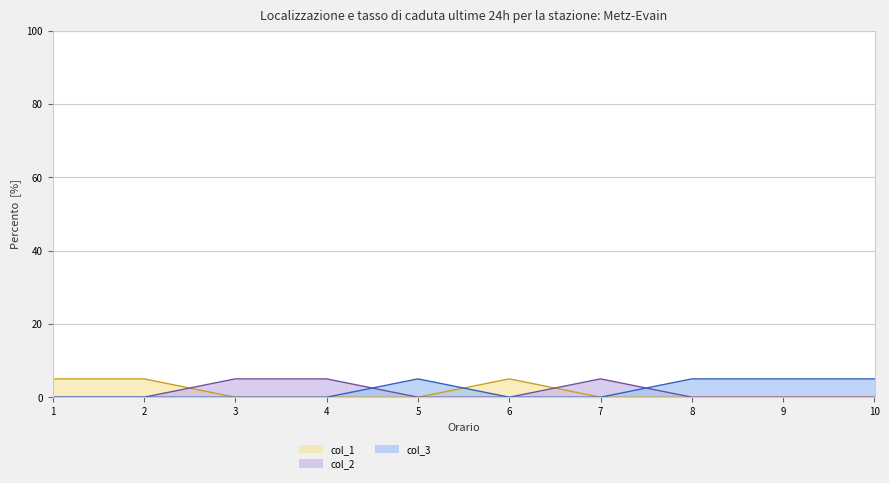

Between 2 and 7, which series saw the biggest shift?

col_1